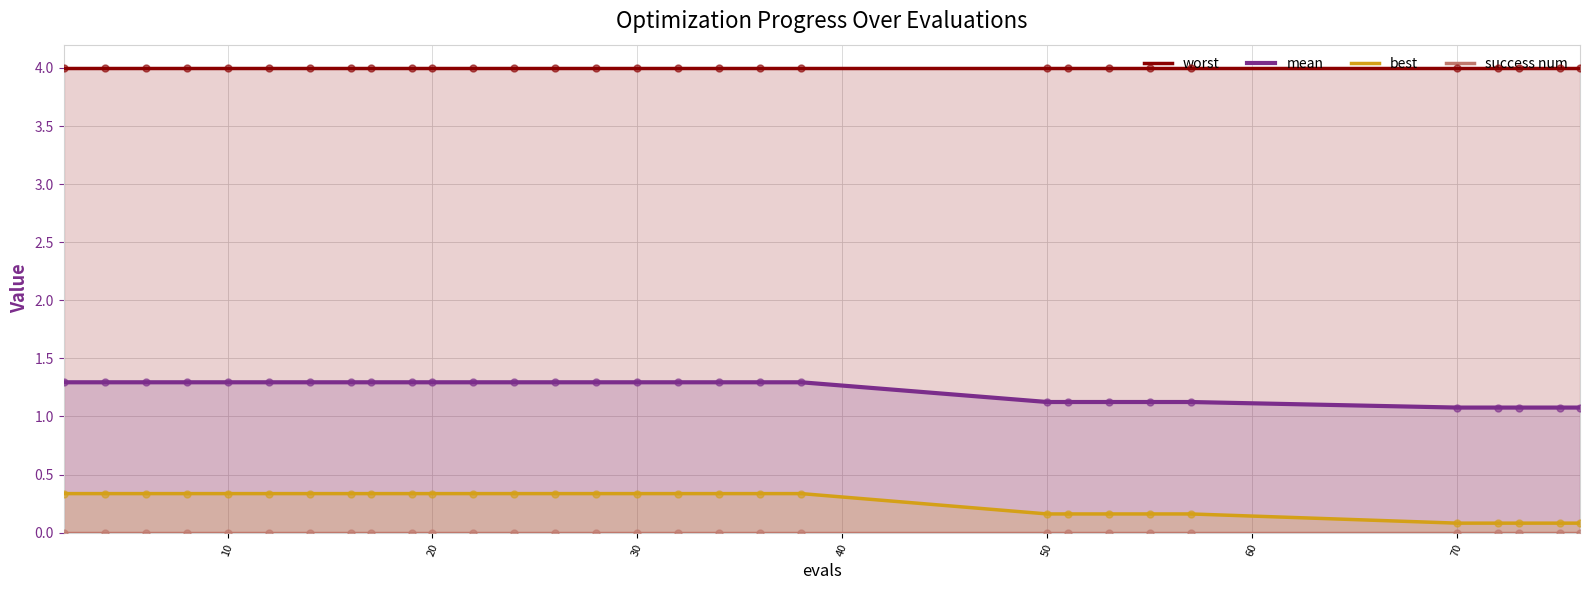

The value of best at 70 is 0.1. True or false?

True